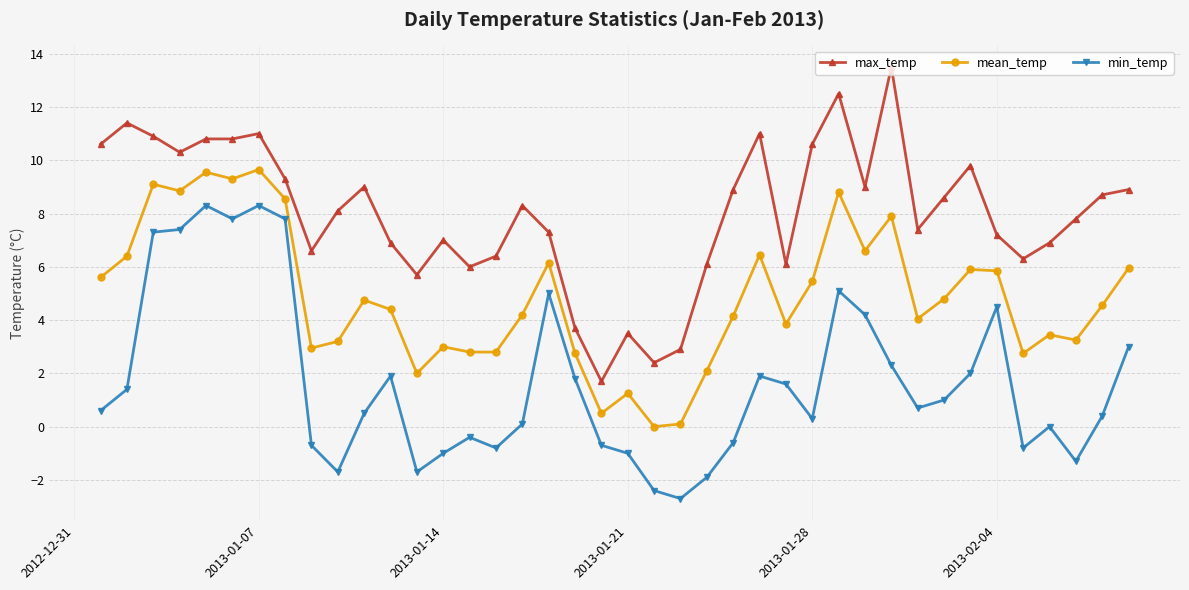

What is the sum of all max_temp values?

319.9